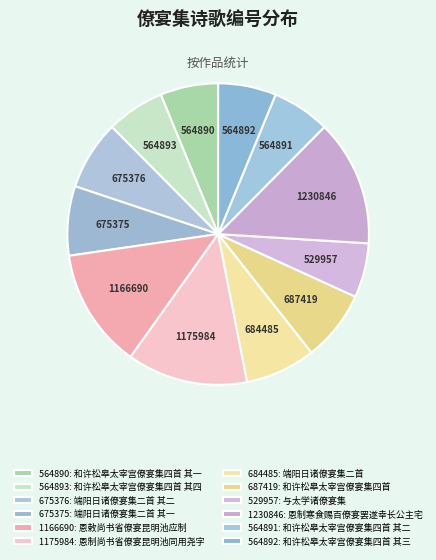

Does 1230846 account for over 50% of the chart?

No